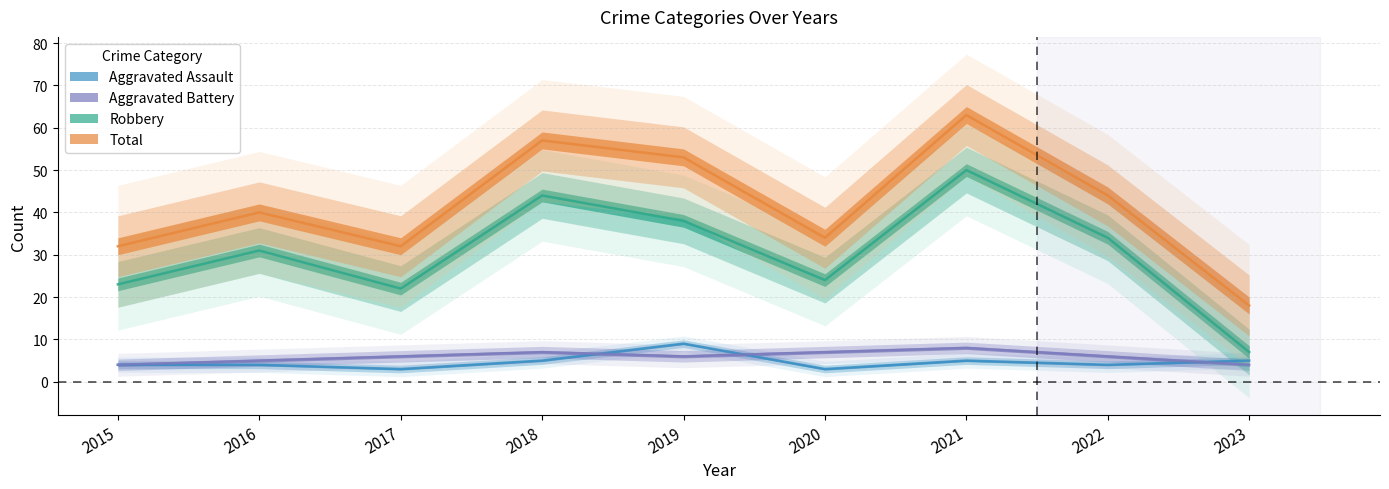

At how many categories does at least one series exceed 51?

3